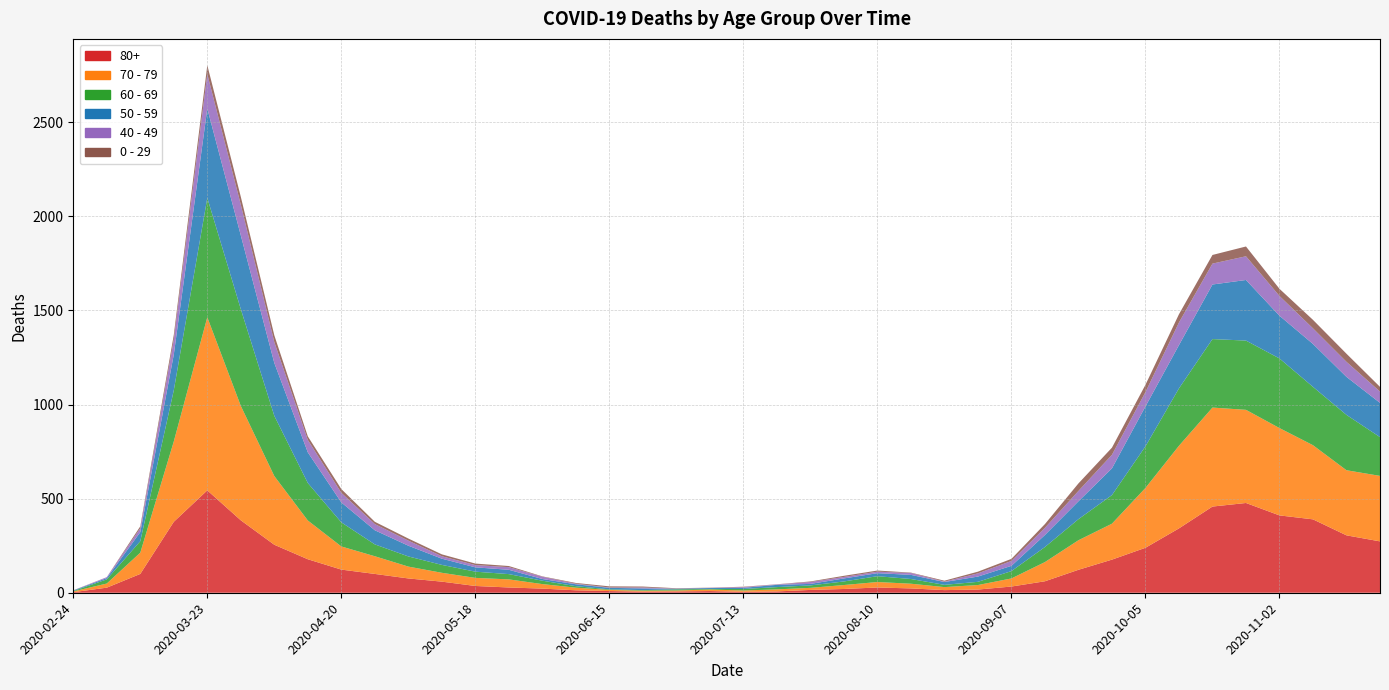

Reading left to right, extract all data points from this chart.

80+: 3	27	100	377	544	385	255	178	123	100	76	59	36	28	22	13	9	6	7	9	5	7	15	20	28	23	14	17	33	61	122	176	239	342	458	477	411	390	305	273
70 - 79: 4	22	113	427	920	608	365	206	123	94	63	47	43	43	24	14	6	5	5	8	7	11	11	21	29	25	16	24	43	102	157	191	318	439	526	495	464	394	346	348
60 - 69: 2	22	61	272	634	514	320	199	128	63	54	42	33	28	18	8	3	3	6	3	8	12	13	19	31	25	12	17	39	80	112	152	221	305	364	368	370	310	294	206
50 - 59: 3	7	48	190	475	392	281	163	106	75	57	33	23	23	9	10	8	9	3	5	6	12	8	16	16	22	15	28	28	64	95	142	212	230	290	322	227	228	202	182
40 - 49: 0	5	21	79	183	163	111	66	51	33	27	13	12	14	12	3	2	5	1	1	4	2	10	8	8	10	2	17	26	38	55	72	76	120	111	126	105	83	80	60
0 - 29: 1	0	10	25	47	42	36	19	20	12	11	10	8	6	2	4	6	5	2	1	2	1	3	6	6	2	5	9	11	20	40	38	39	44	46	52	38	45	43	25